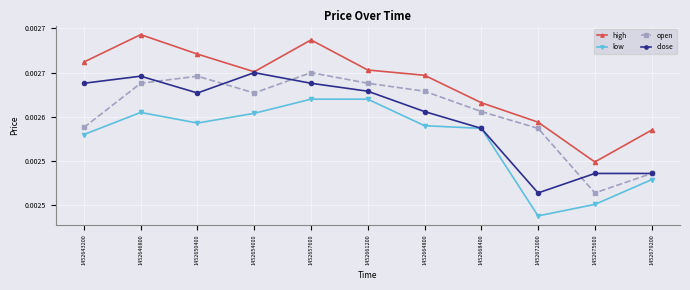

What are all the series names shown in the legend?

high, low, open, close